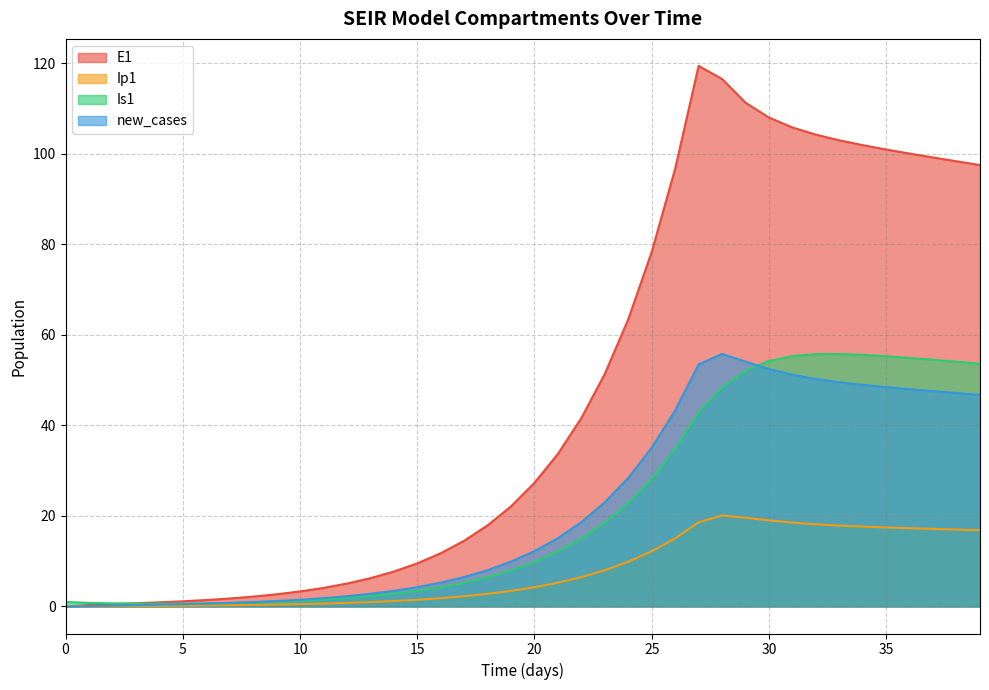

Rank the series at 22 from highest to lowest value.

E1, new_cases, Is1, Ip1